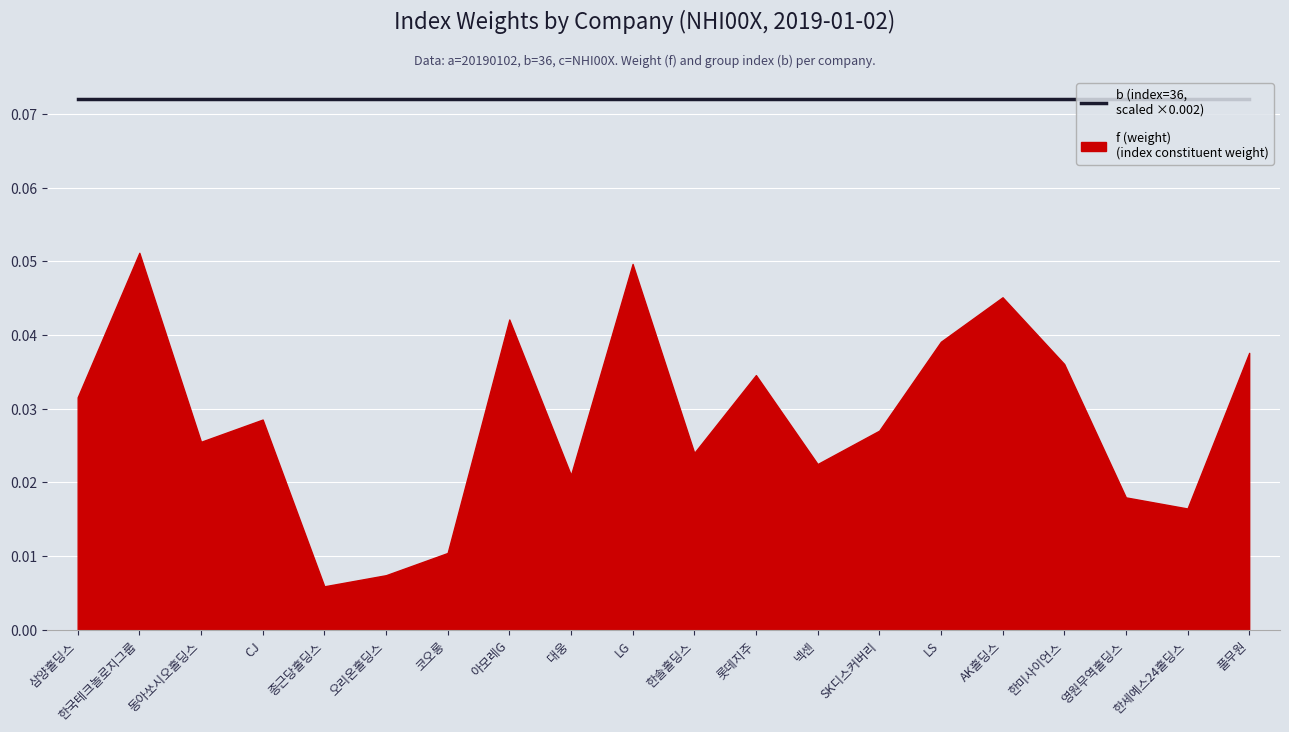

At 넥센, list the series in order from smallest to largest.

f (weight), b (index=36)